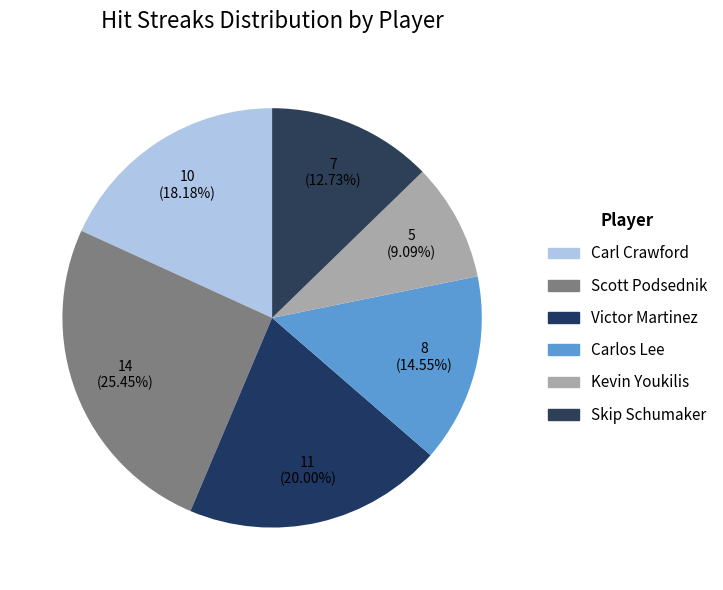

Approximately how many times larger is the value at Carl Crawford compared to Carlos Lee?

1.2